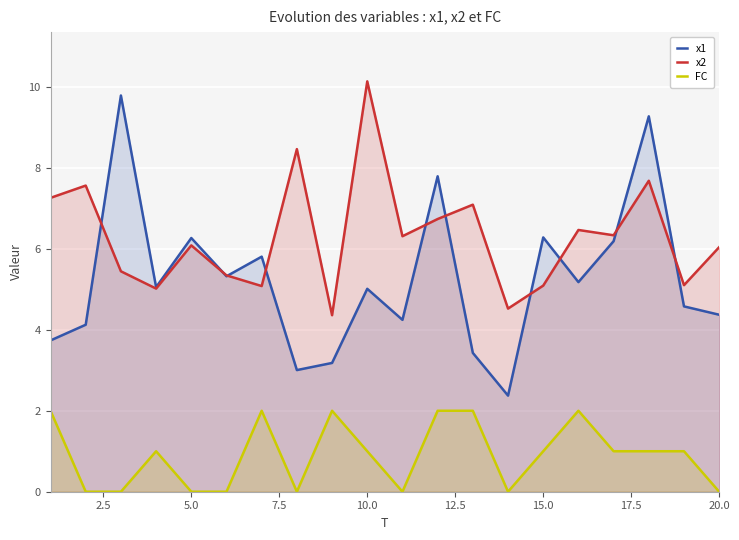

At which category does the chart reach its peak across all series?

10.0